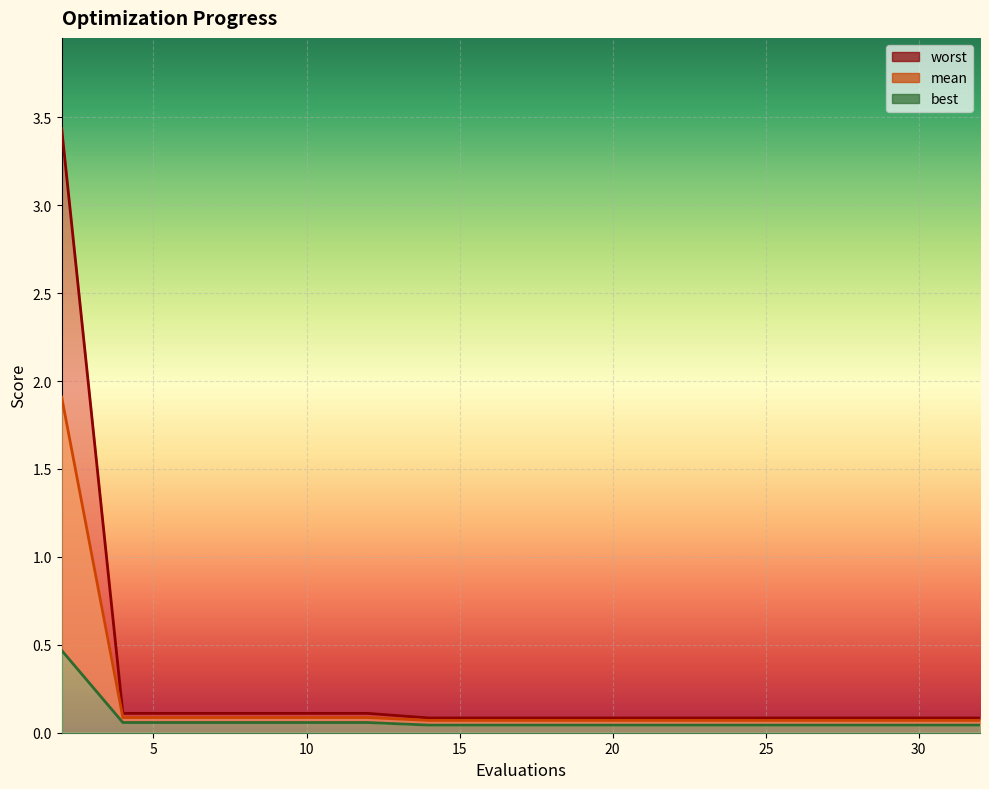

Read the worst value at 12.

0.1